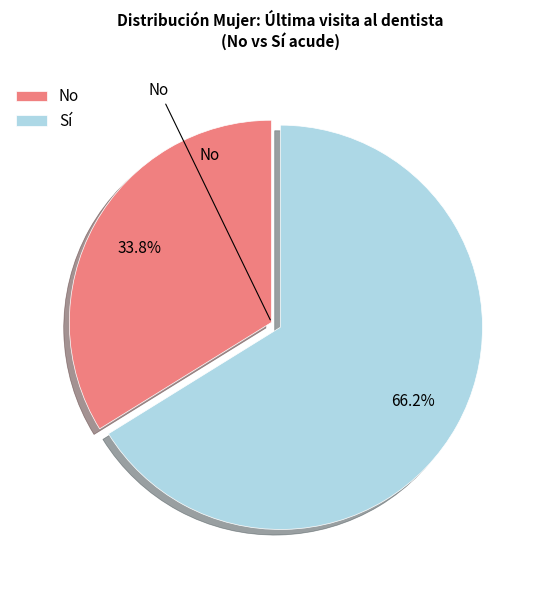

What is the ratio of the value at No to the value at Sí?

0.5